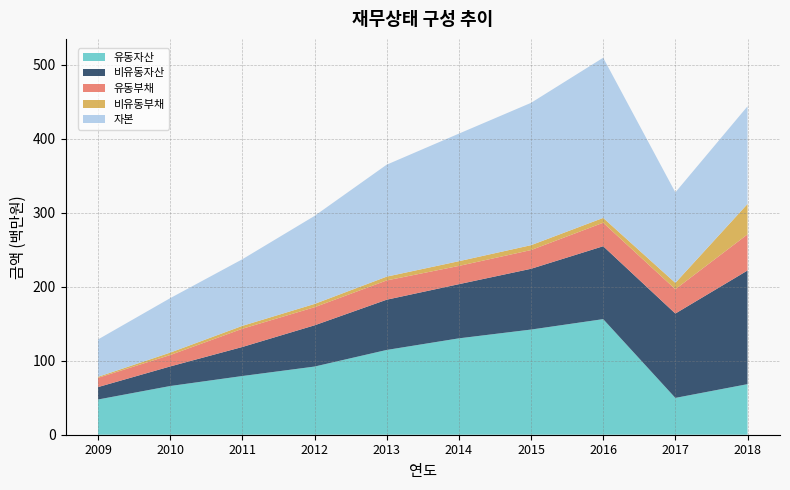

Reading left to right, extract all data points from this chart.

유동자산: 47603003	65842363	79359087	92146798	114604048	130298722	142169760	156268714	49773292	68376927
비유동자산: 16797564	26467019	39253972	55751238	67938764	73227792	82170688	98568826	114053897	153638552
유동부채: 12512353	15412570	24657680	24476067	26055717	24684061	25317782	31754379	32893497	48854529
비유동부채: 1355427	3305192	3914622	4429023	5140837	6376871	6598448	6547417	8566253	41092493
자본: 50532786	73591620	90040757	118992946	151346257	172465582	192424218	216535744	122367439	132068457